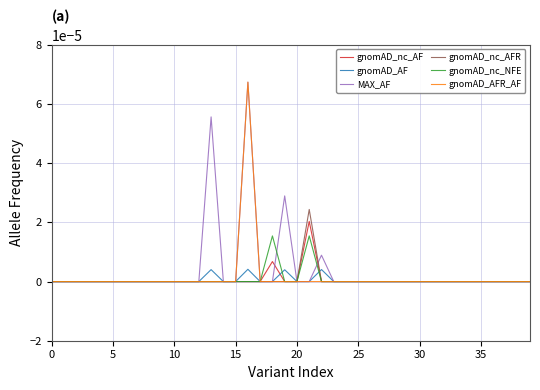

Rank the series by their maximum value, from lowest to highest.

gnomAD_AF, gnomAD_nc_NFE, gnomAD_nc_AF, gnomAD_nc_AFR, MAX_AF, gnomAD_AFR_AF